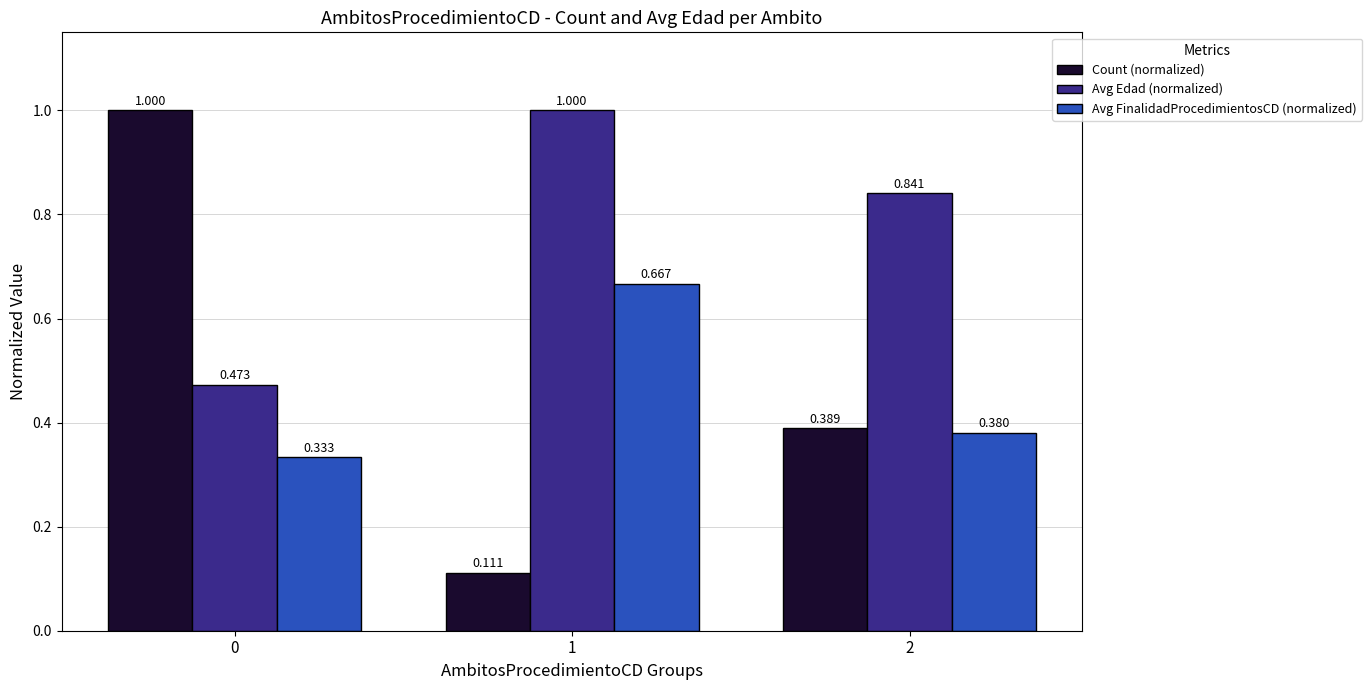

Is the value of Avg FinalidadProcedimientosCD (normalized) at 0 greater than the value of Count (normalized) at 1?

Yes